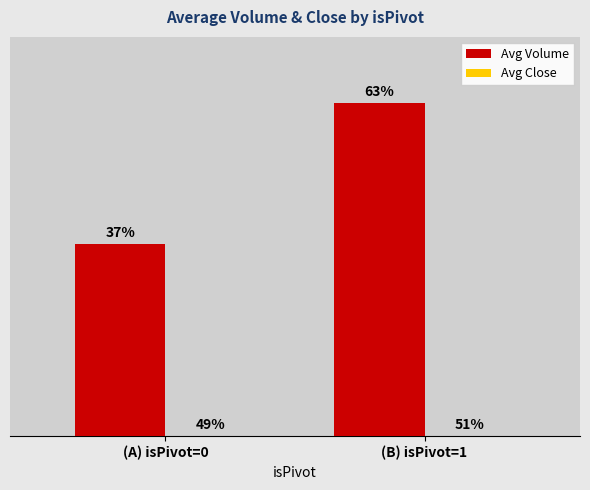

Is the value of Avg Volume at (A) isPivot=0 greater than the value of Avg Close at (B) isPivot=1?

Yes